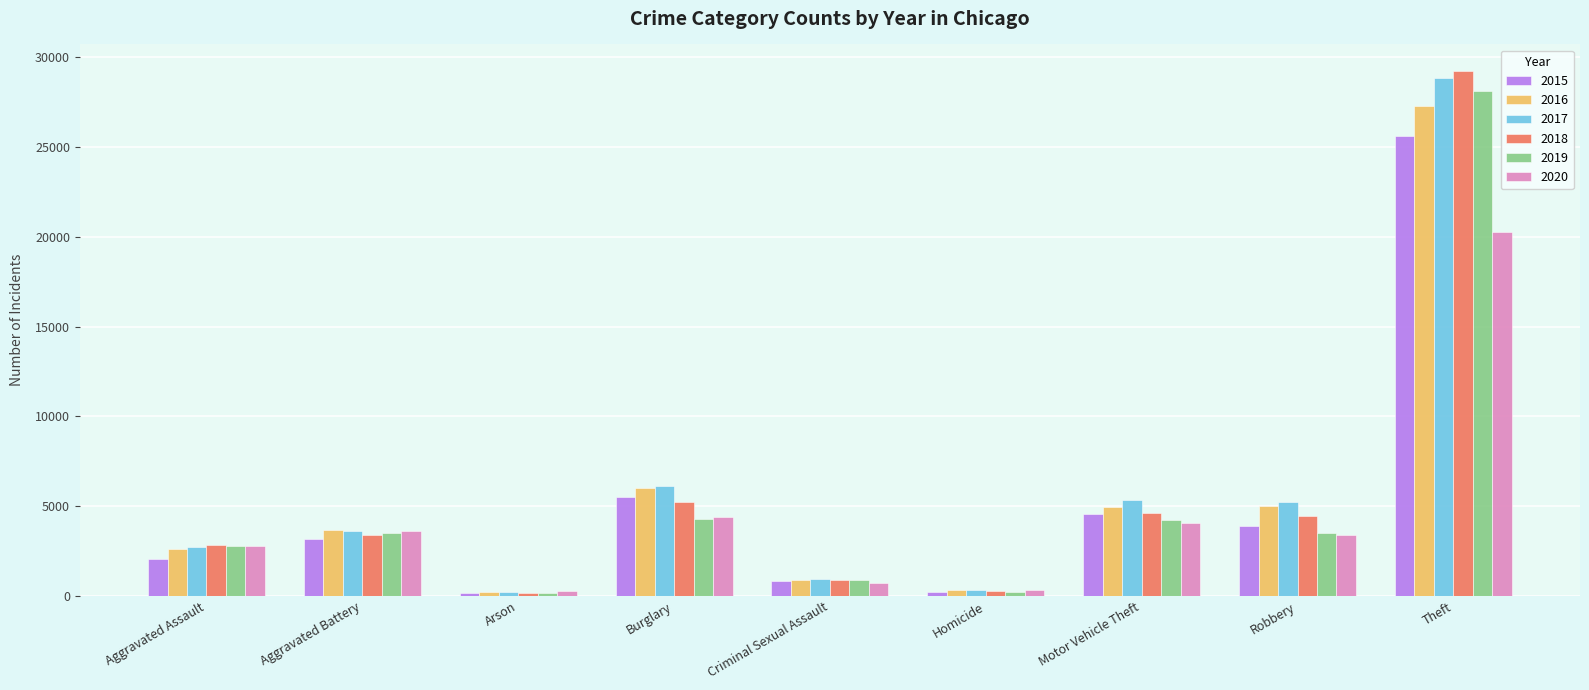

What is the sum of all 2019 values?

47805